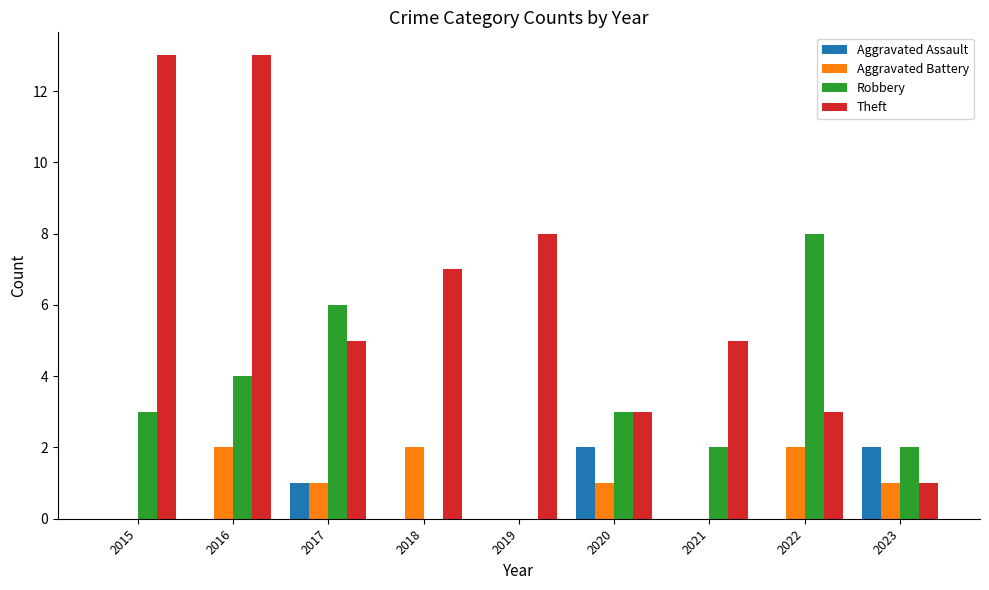

Are the bars grouped side by side (vs. stacked)?

Yes